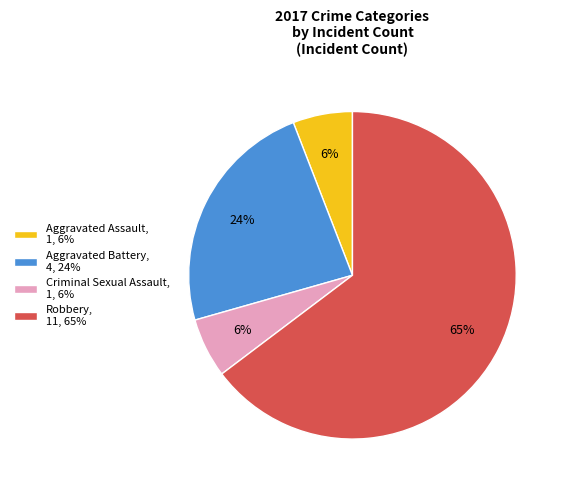

True or false: Robbery accounts for 65% of the total.

True